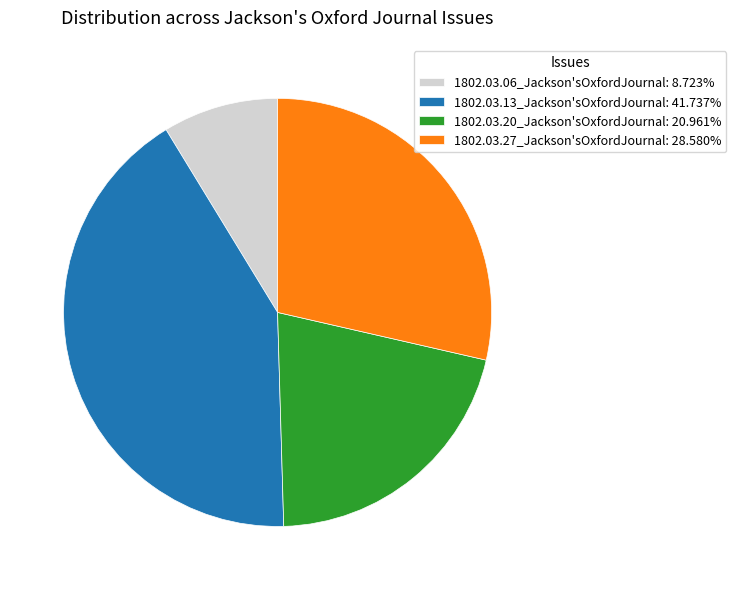

How many slices are in this pie chart?

4